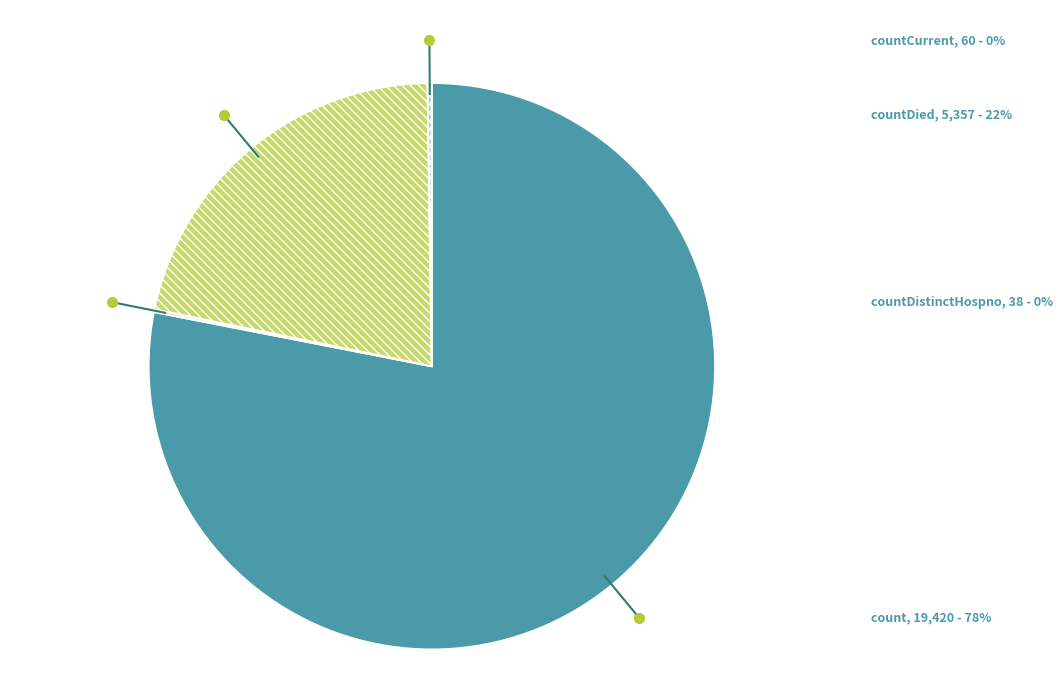

Which slice is the largest?

count